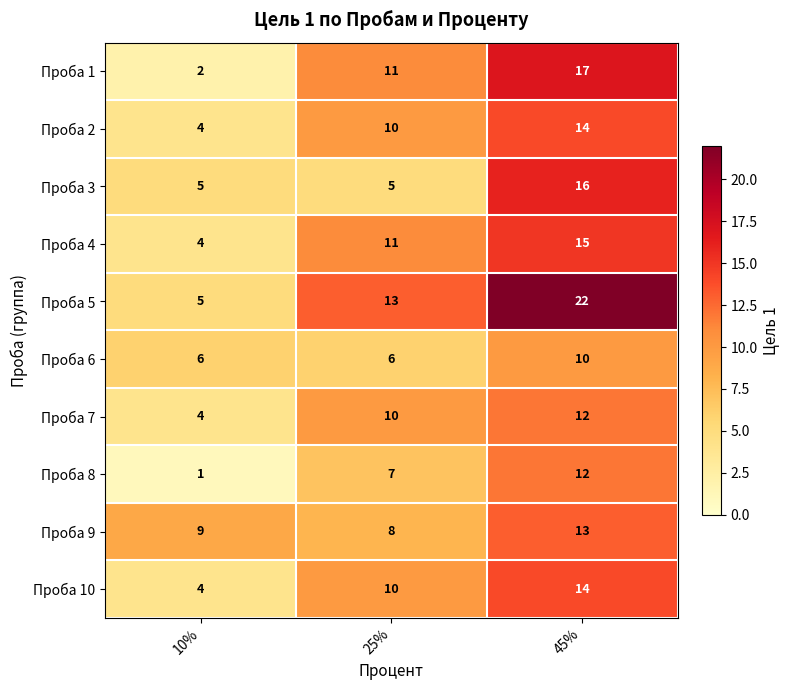

What is the difference between the Проба 9 values at 25% and 45%?

5